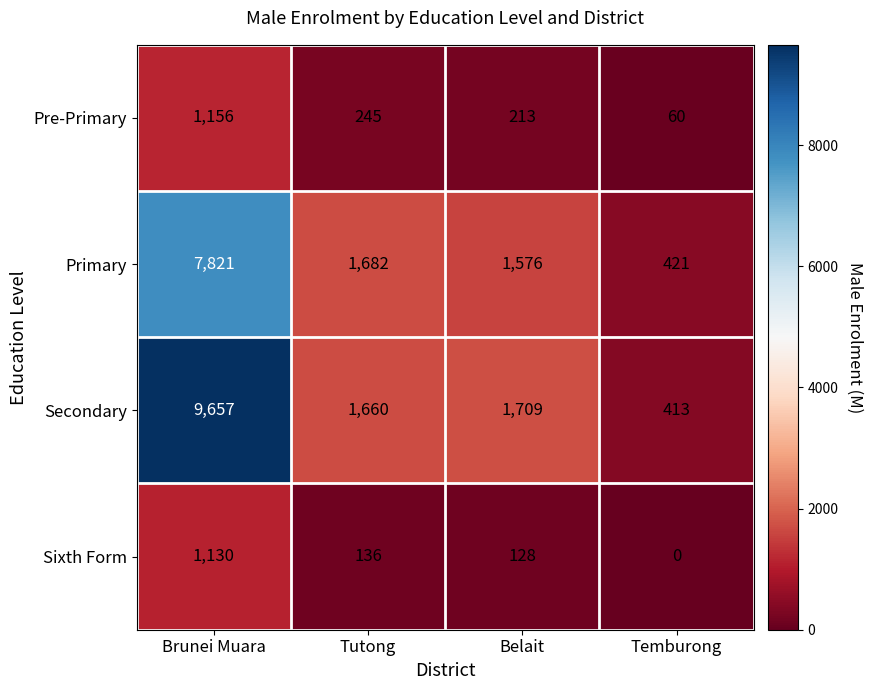

Where is Sixth Form nearest to the value 565?

Tutong